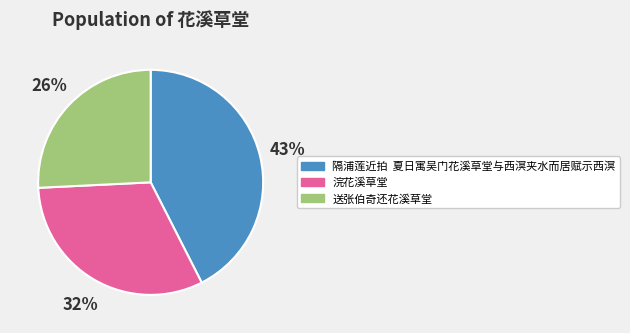

To the nearest percent, what portion does 浣花溪草堂 represent?

32%